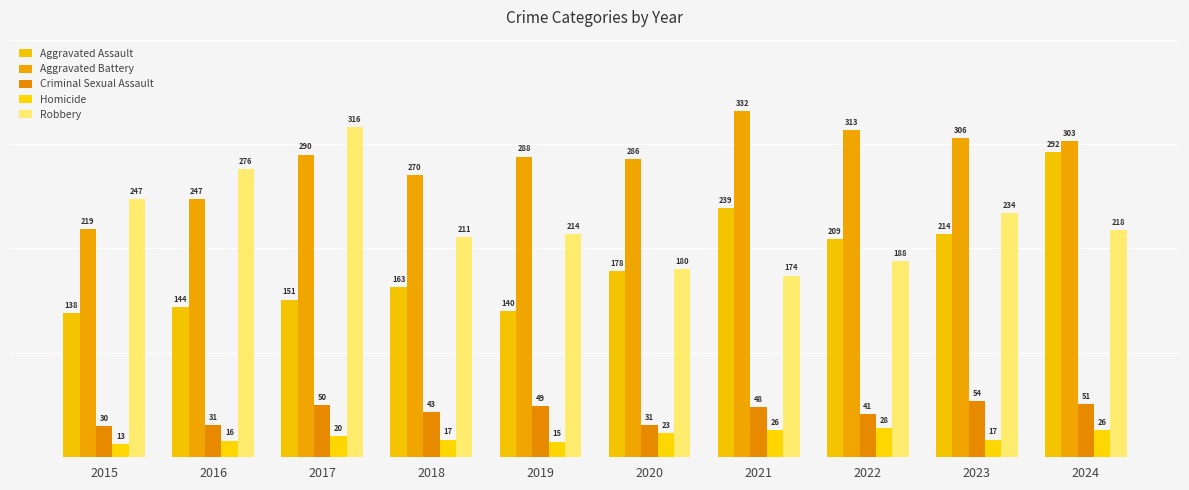

At 2019, list the series in order from smallest to largest.

Homicide, Criminal Sexual Assault, Aggravated Assault, Robbery, Aggravated Battery